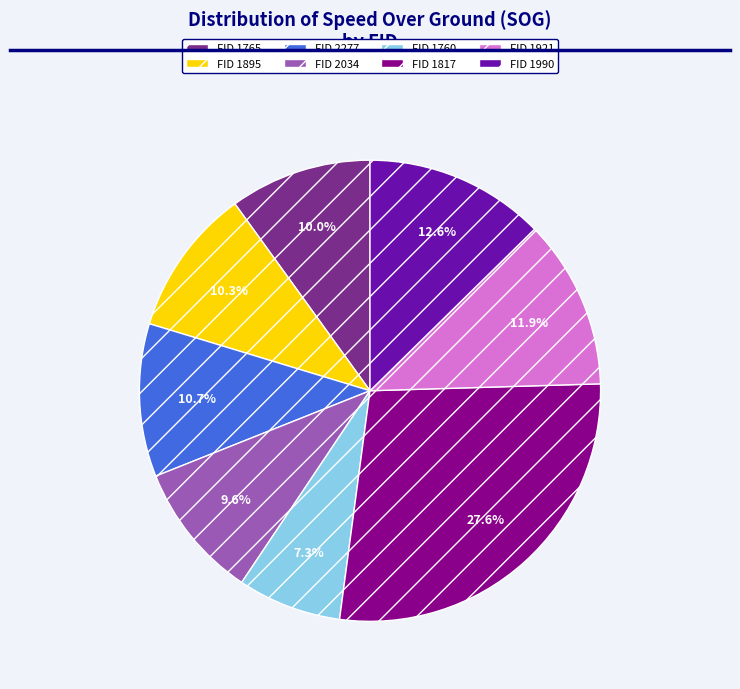

Which category has the smallest portion of the pie?

FID 1760